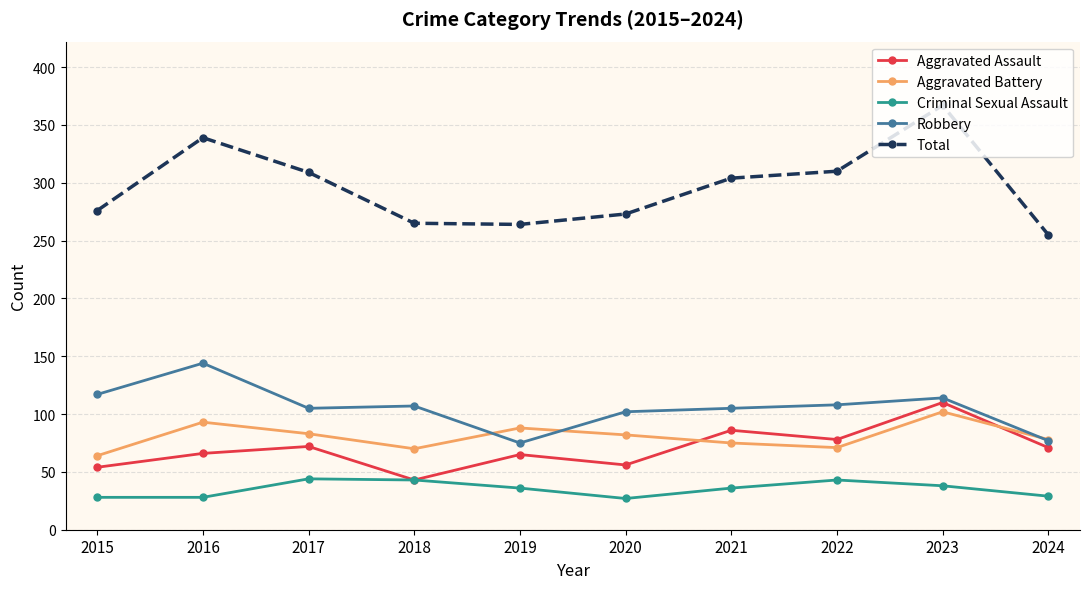

What is the sum of the Aggravated Battery values at 2020 and 2019?

170